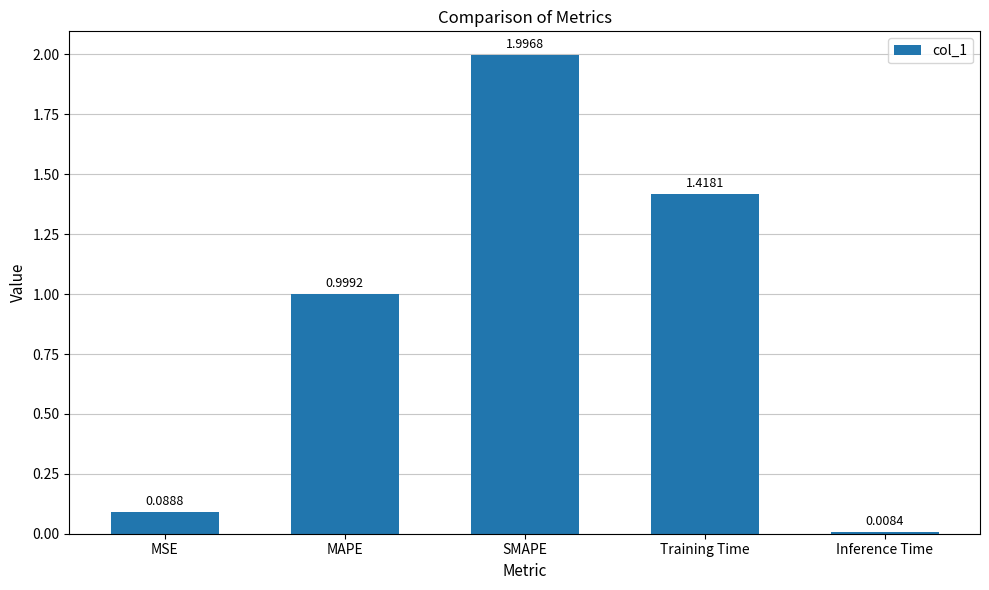

What is the label of the 5th bar from the right?

MSE